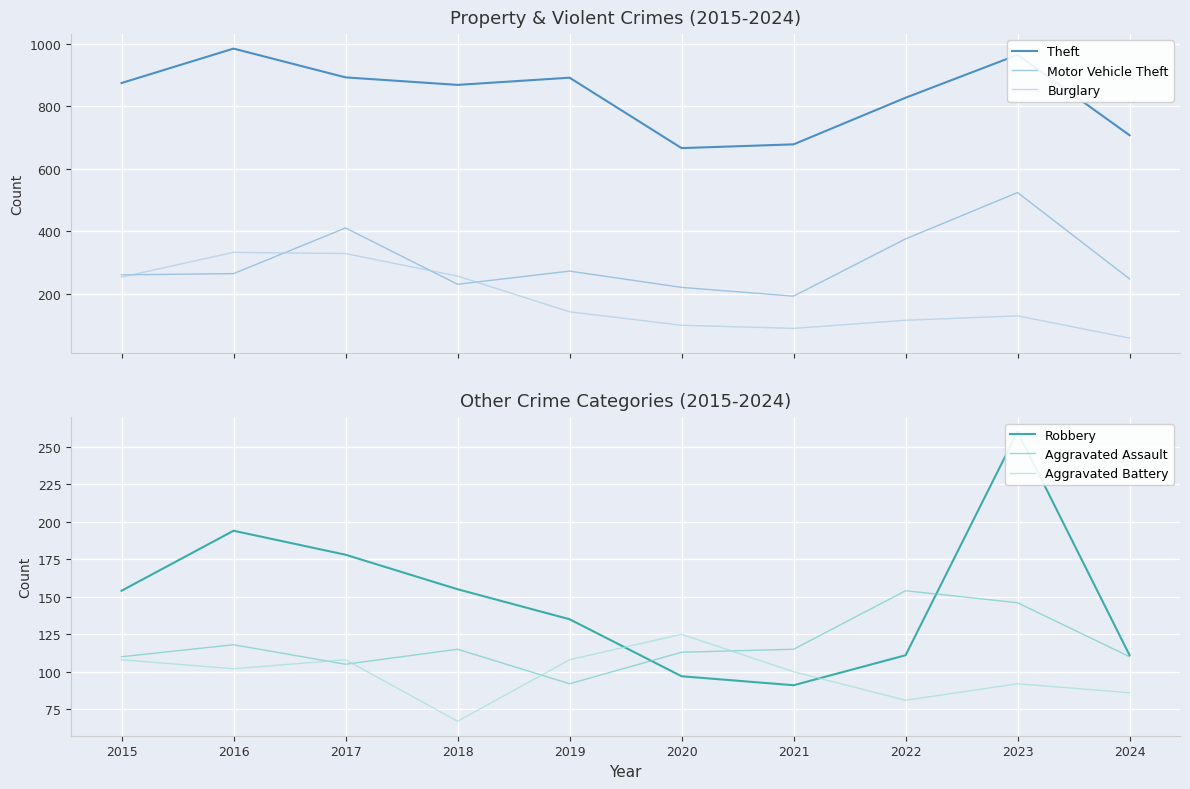

What is the difference between the second highest and minimum values in the Aggravated Battery series?

41